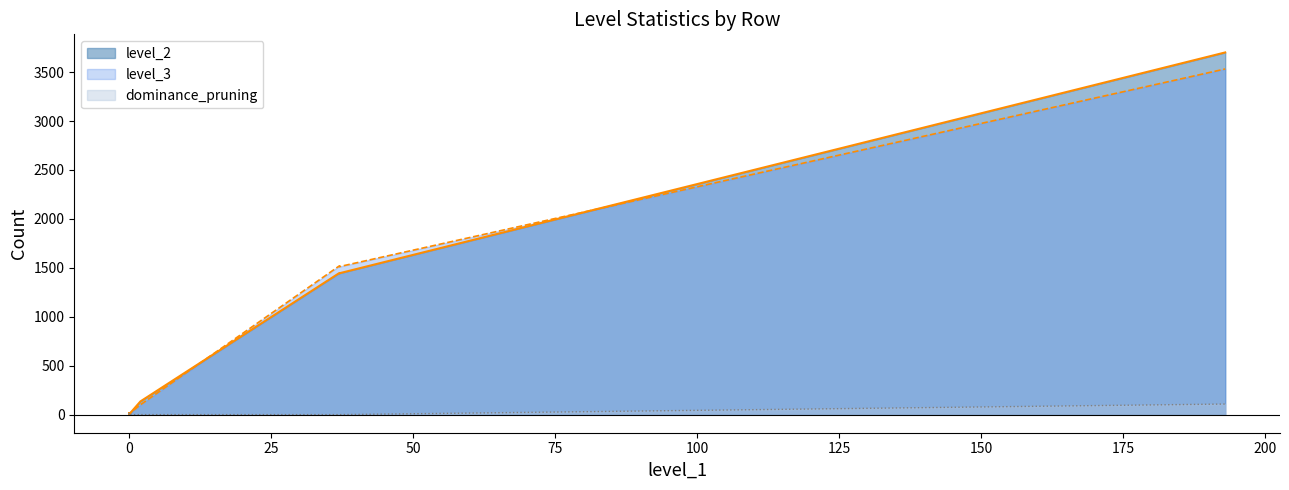

After their last crossing, which series has the higher values: level_2 or level_3?

level_3